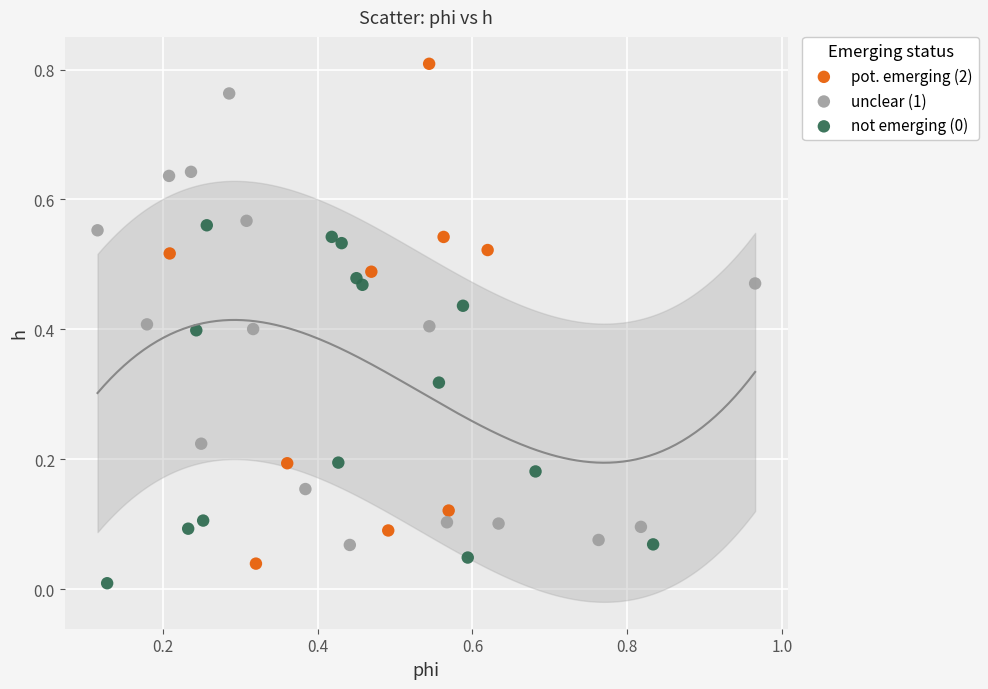

Which series reaches the maximum Y coordinate?

pot. emerging (2)